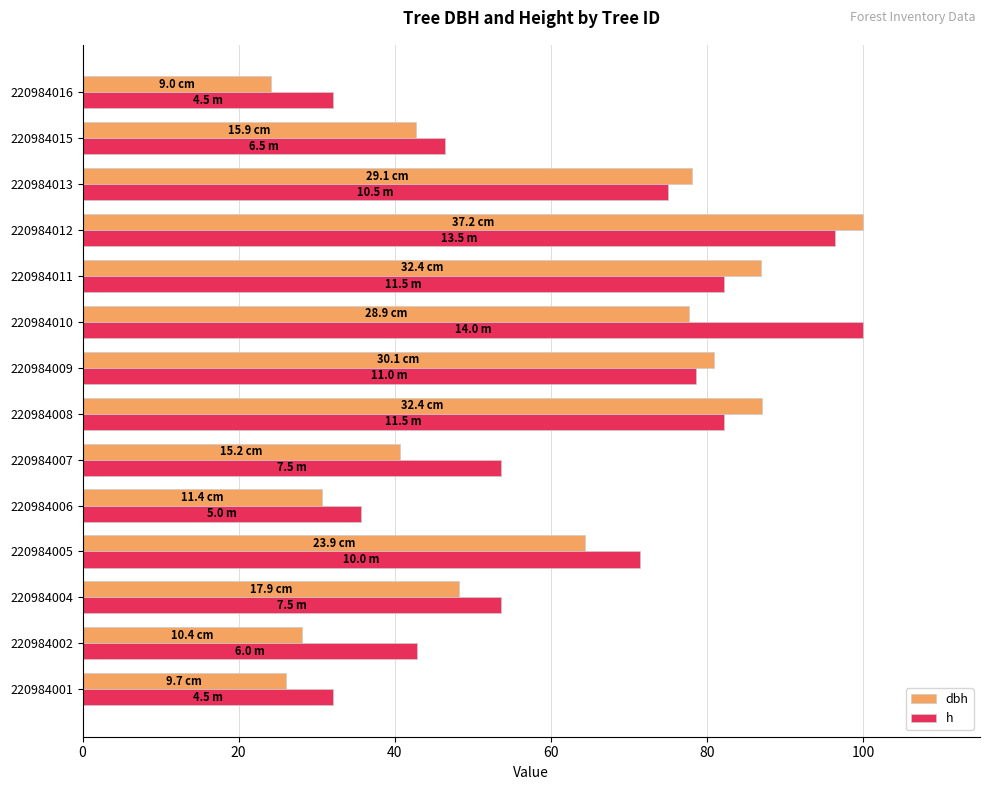

Which series has the largest range (max minus min)?

dbh